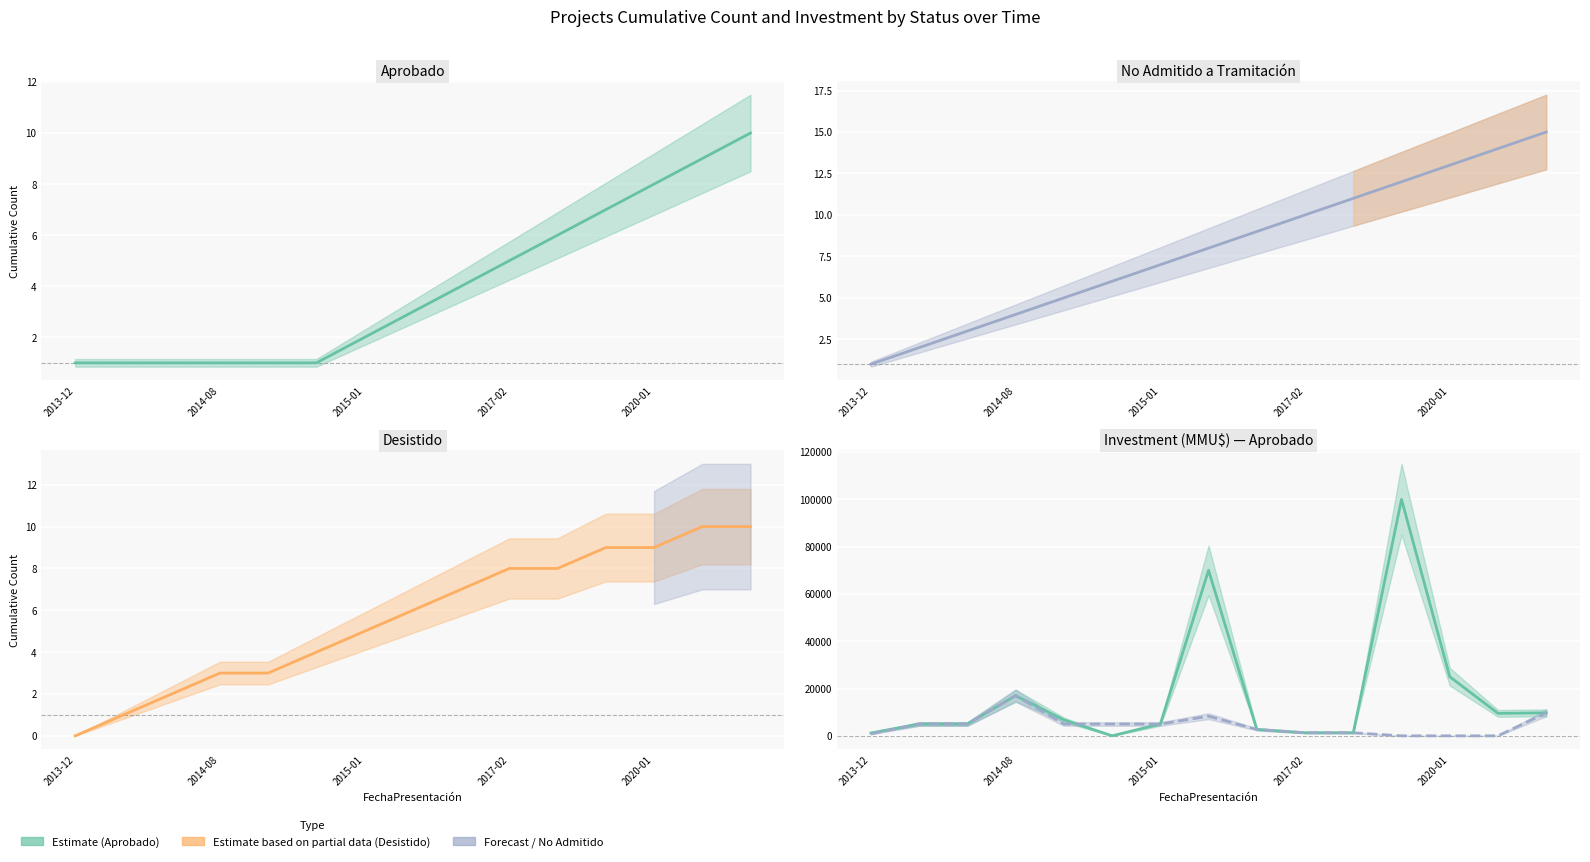

What is the approximate value of Aprobado at 2015-01, to the nearest 50?

5000